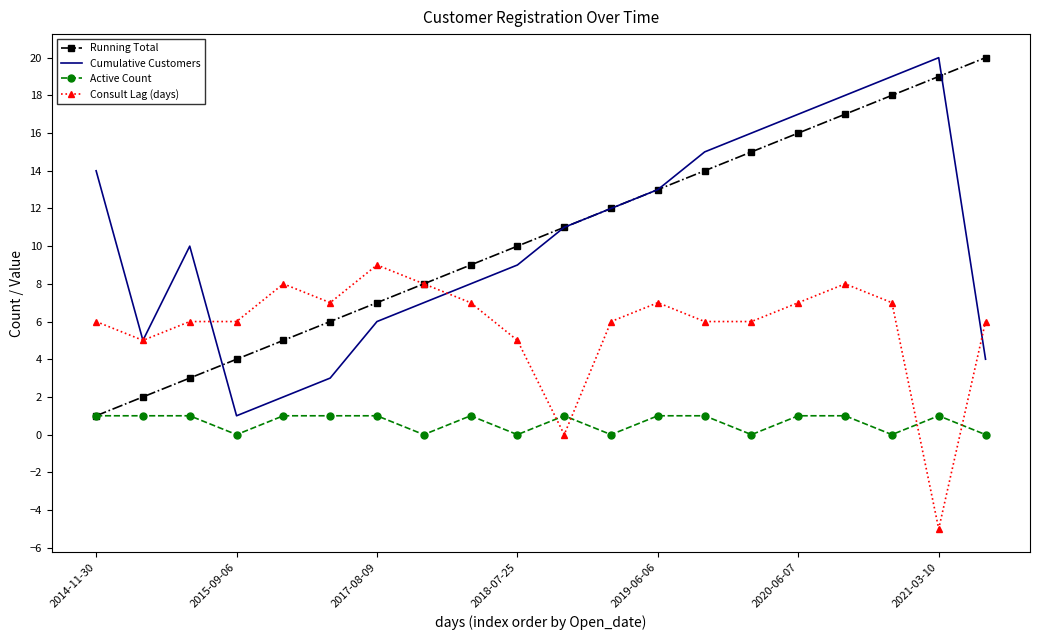

What is the smallest value displayed?

-5